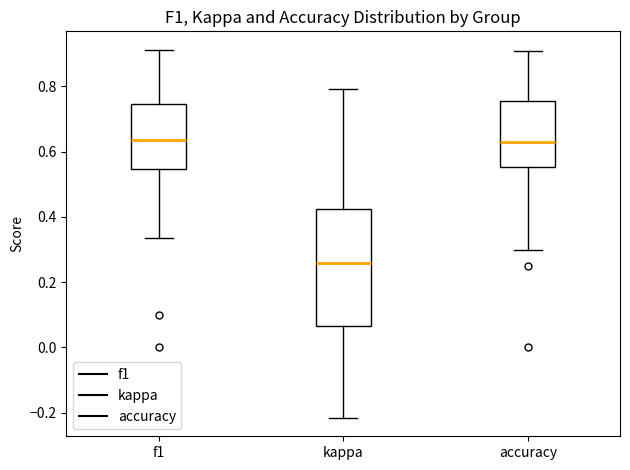

Comparing the boxes themselves (not the whiskers), which one is the tallest?

kappa